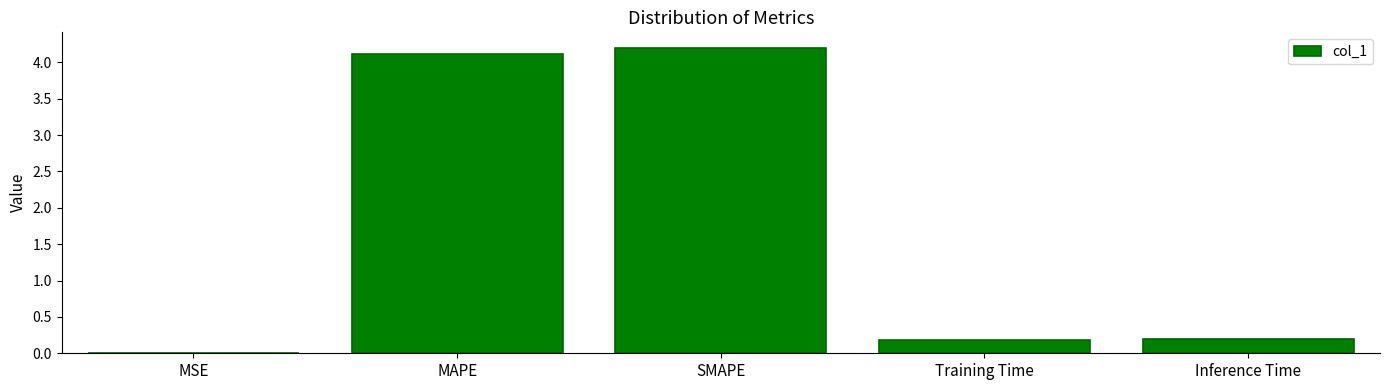

The chart shows a value of 0.2 at Training Time. True or false?

True